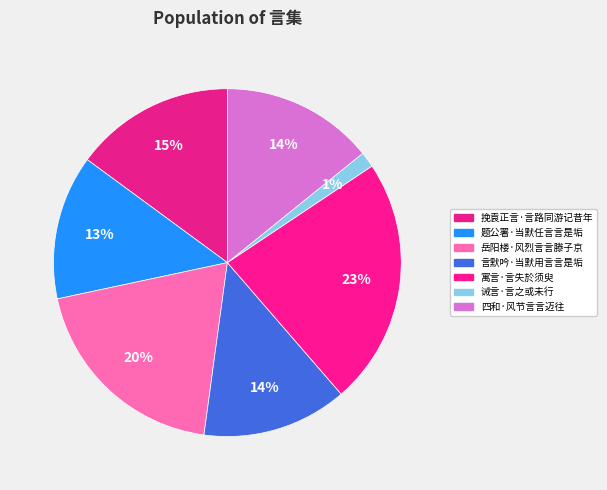

Which category has the biggest portion of the pie?

寓言·言失於须臾